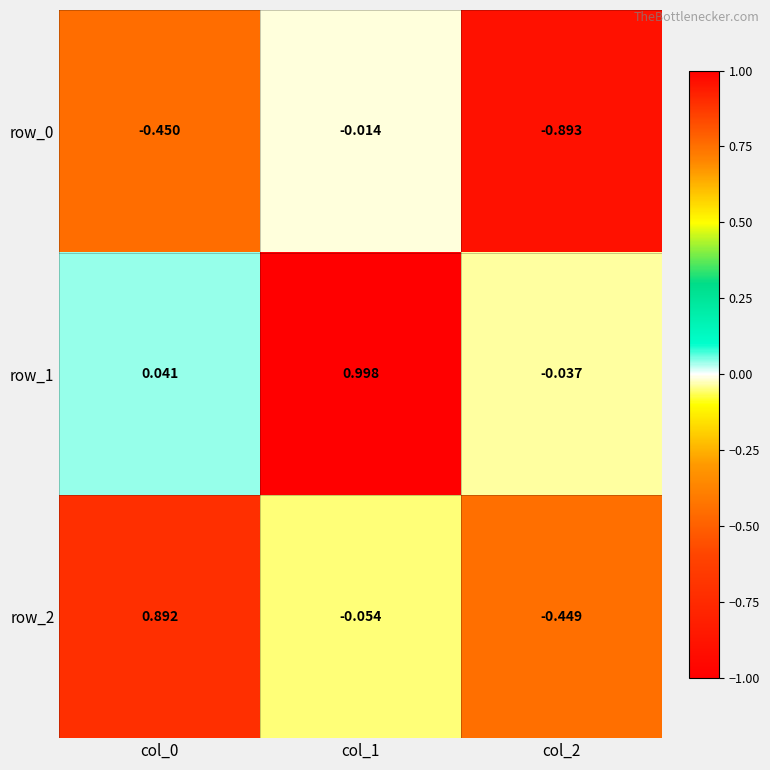

Is the value of row_0 at col_1 greater than the value of row_2 at col_2?

Yes